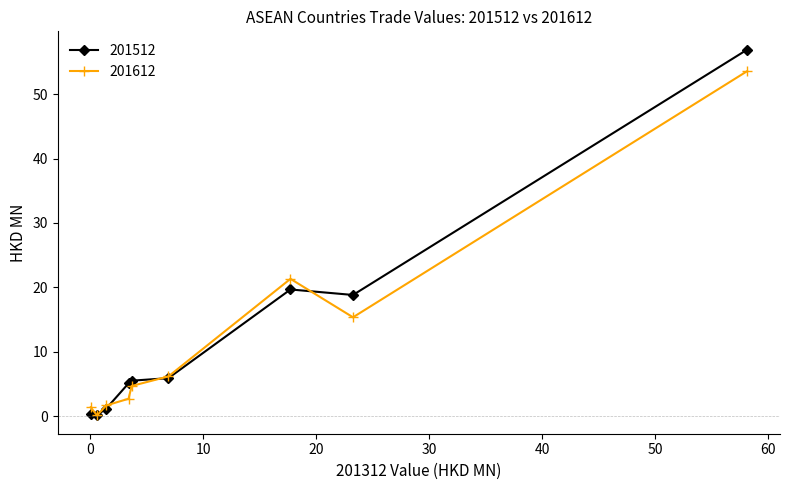

Which series has the largest range (max minus min)?

201512